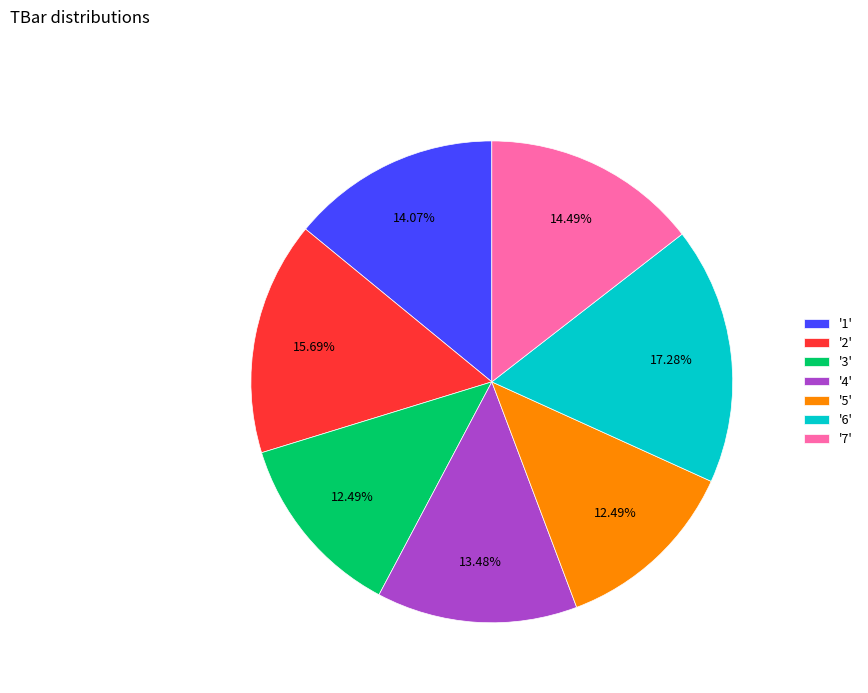

Which has a higher value, '4' or '6'?

'6'